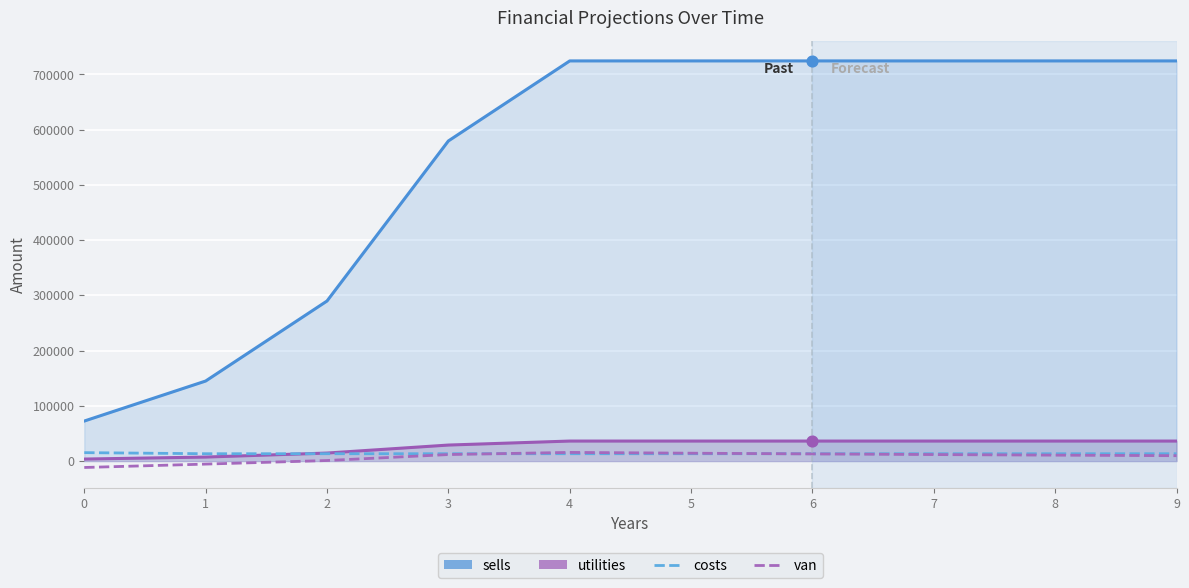

What is the total value across all series at 1?

159959.4